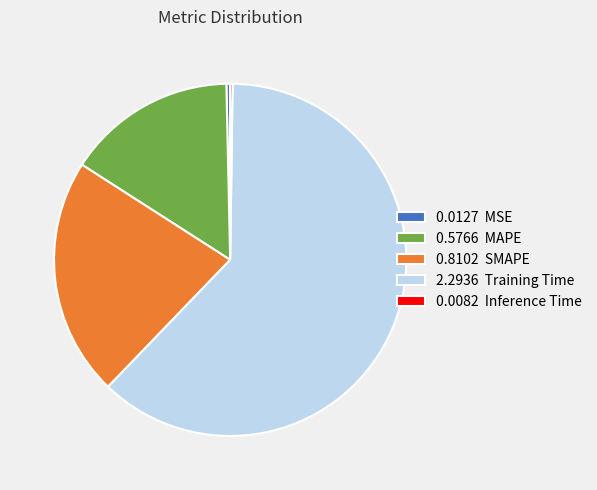

Is it true that 0.8102 SMAPE is 34% of the pie?

False